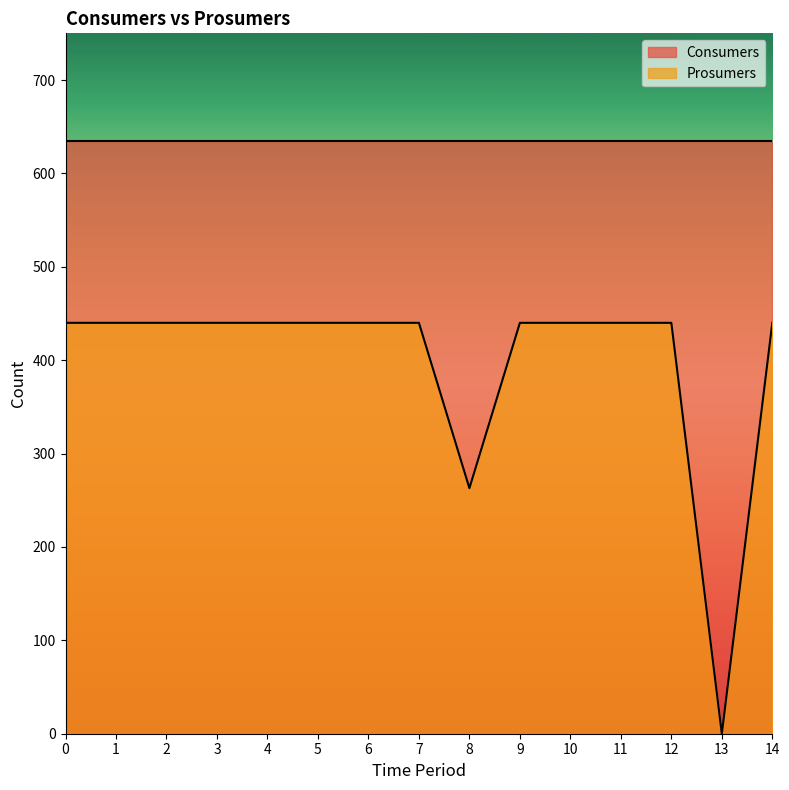

List the labels in order of value, smallest first.

13, 8, 0, 1, 2, 3, 4, 5, 6, 7, 9, 10, 11, 12, 14